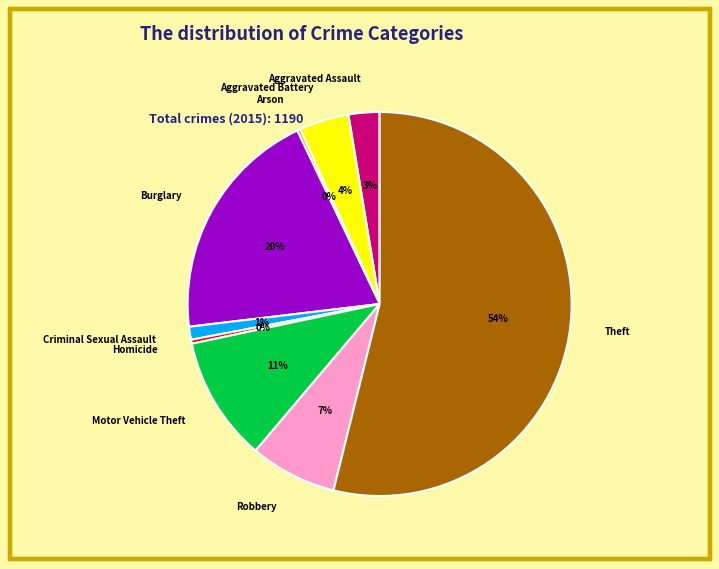

Which category has the biggest portion of the pie?

Theft